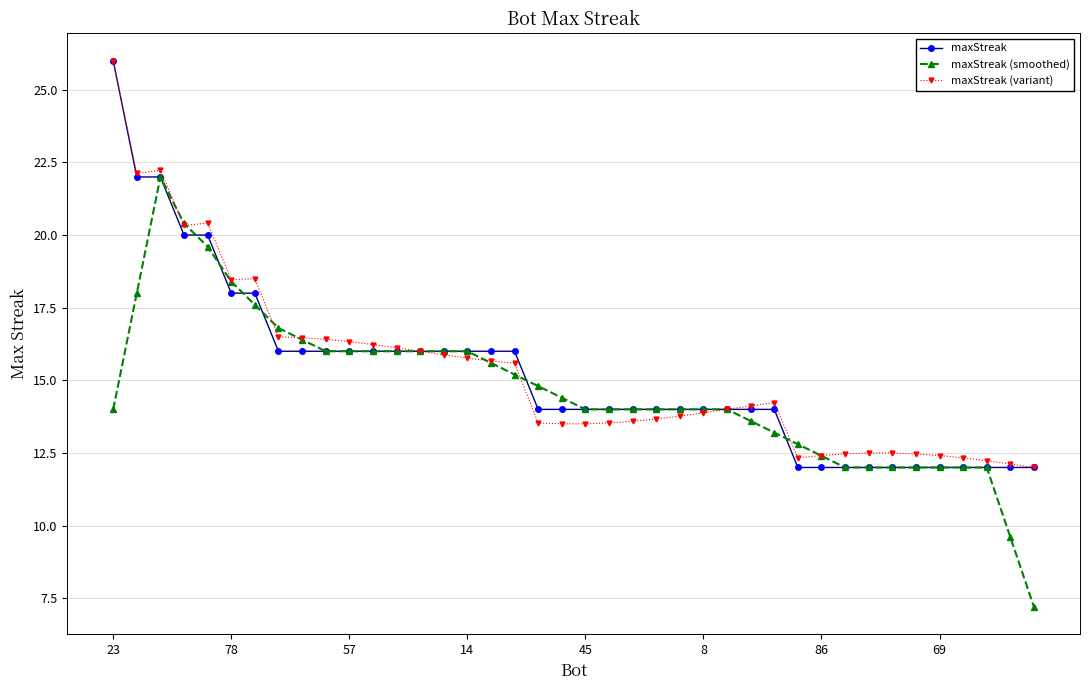

What is the value of the maxStreak (variant) point at the 19th from the left?

13.5